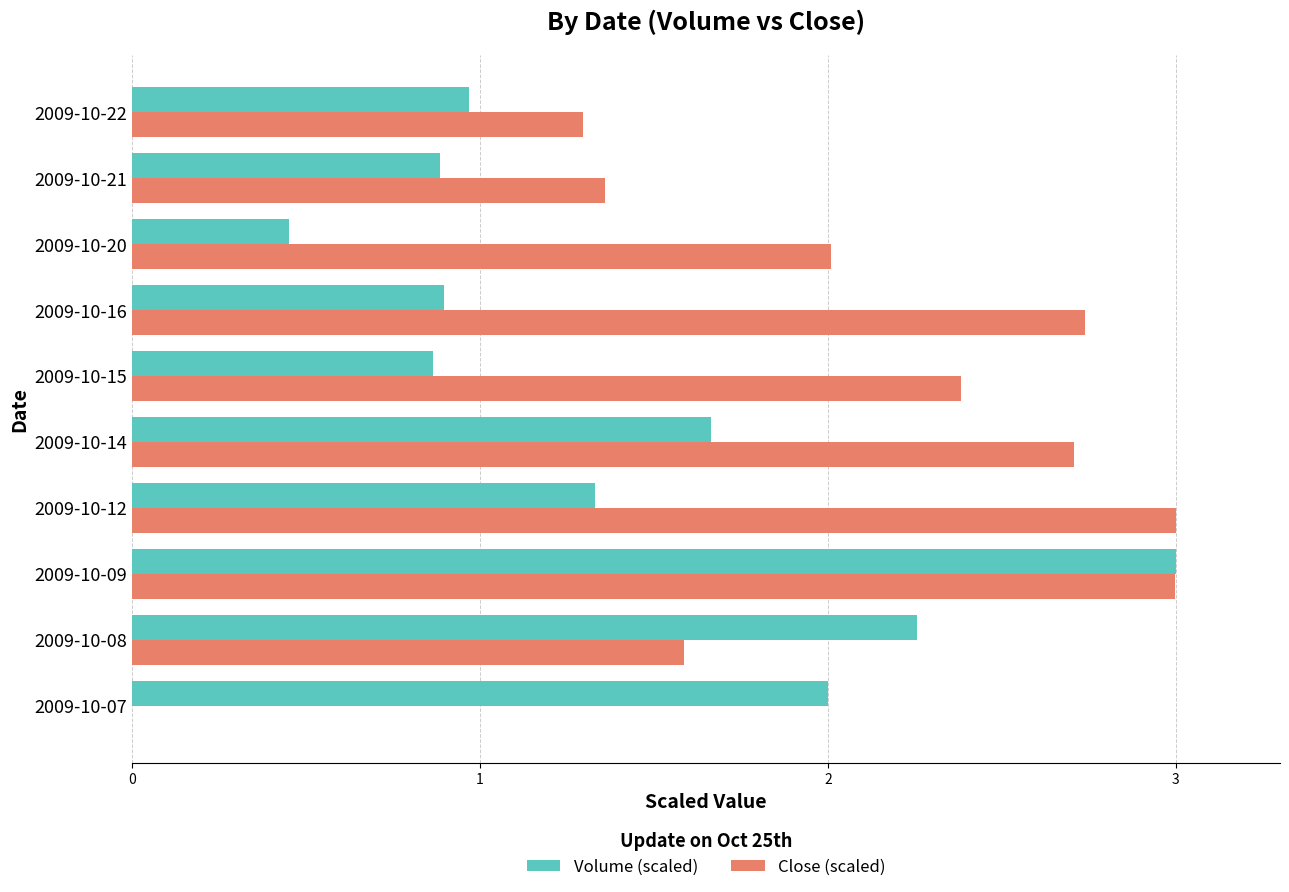

What is the highest value of the Close (scaled) series?

3.0